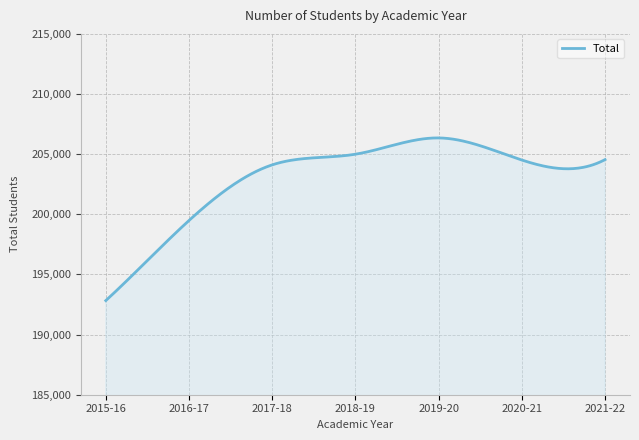

What is the sum of all values?

60913817.4